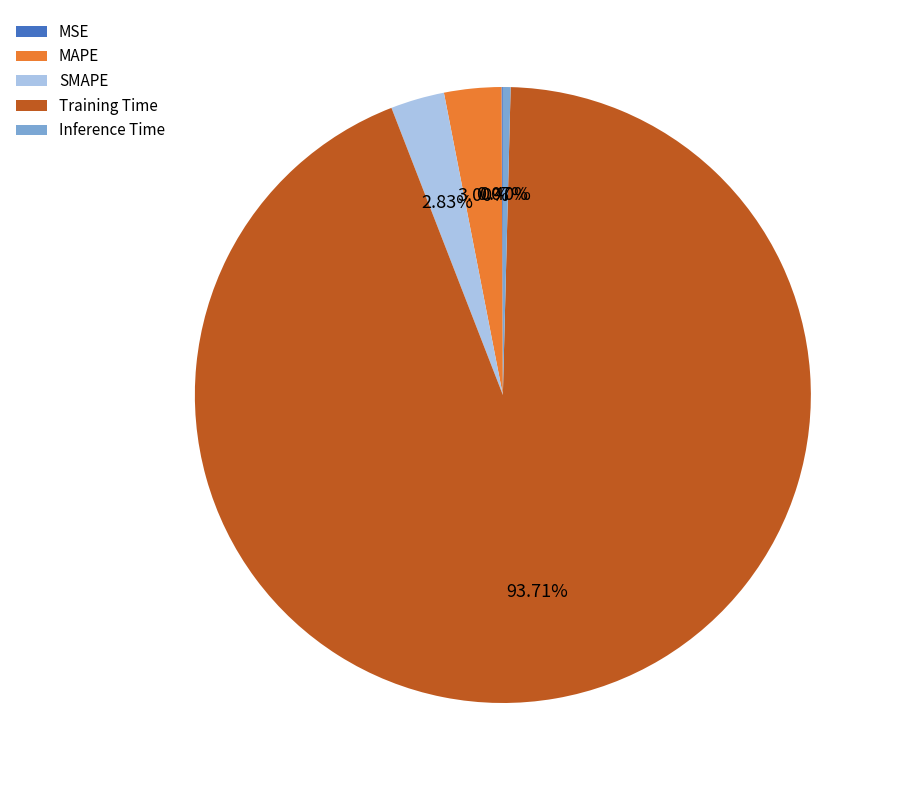

Does SMAPE represent more than half of the total?

No